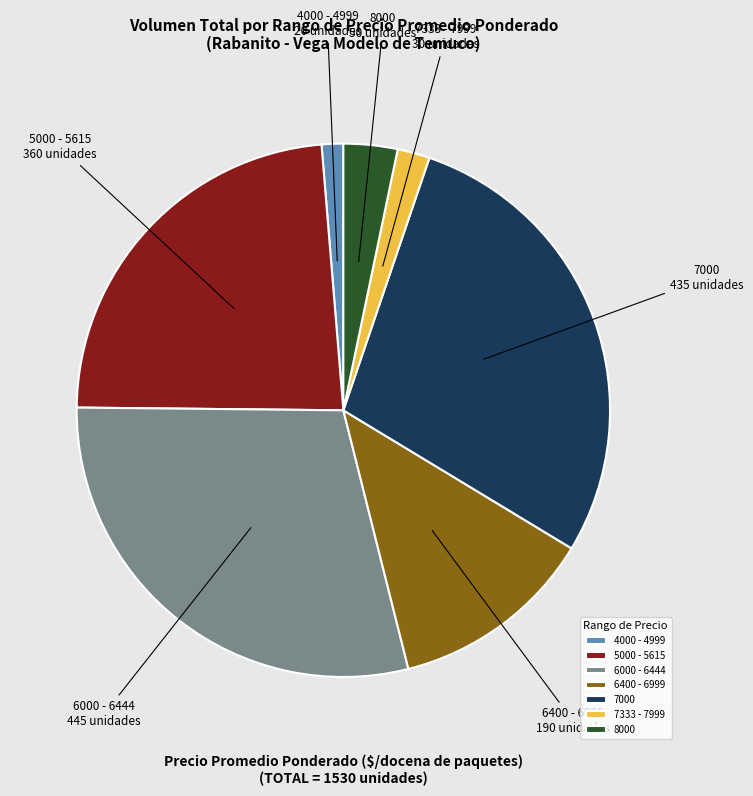

Do 6400 - 6999 and 7000 together represent more than half of the pie?

No